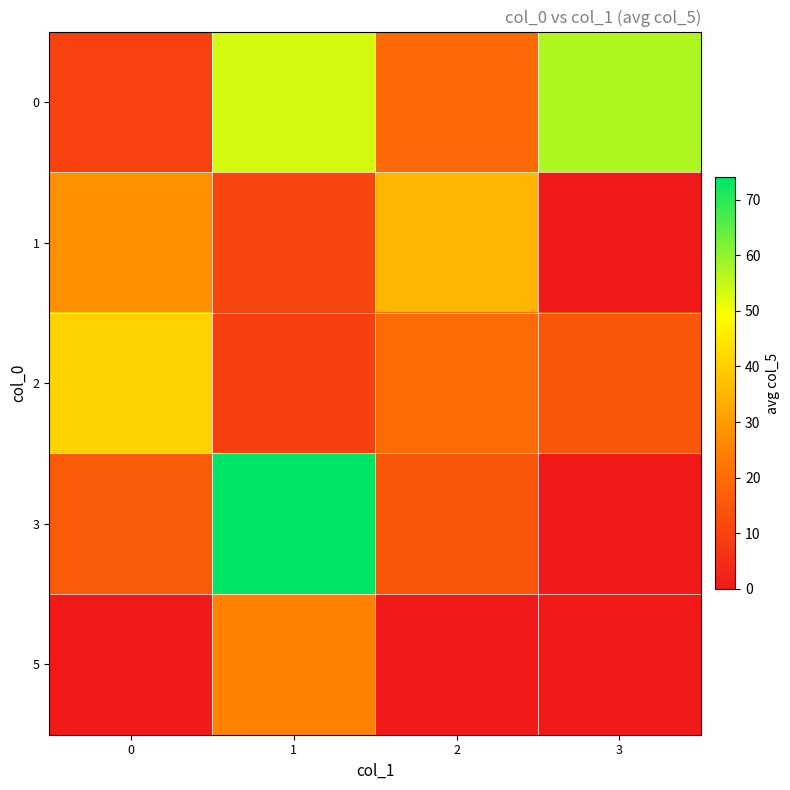

Reading left to right, transcribe all the data shown in this chart.

0: 0=9.8	1=53.2	2=19.5	3=57.0
1: 0=28.0	1=11.0	2=35.5	3=0.0
2: 0=41.0	1=9.2	2=20.0	3=15.0
3: 0=16.0	1=74.0	2=15.0	3=0.0
5: 0=0.0	1=25.0	2=0.0	3=0.0